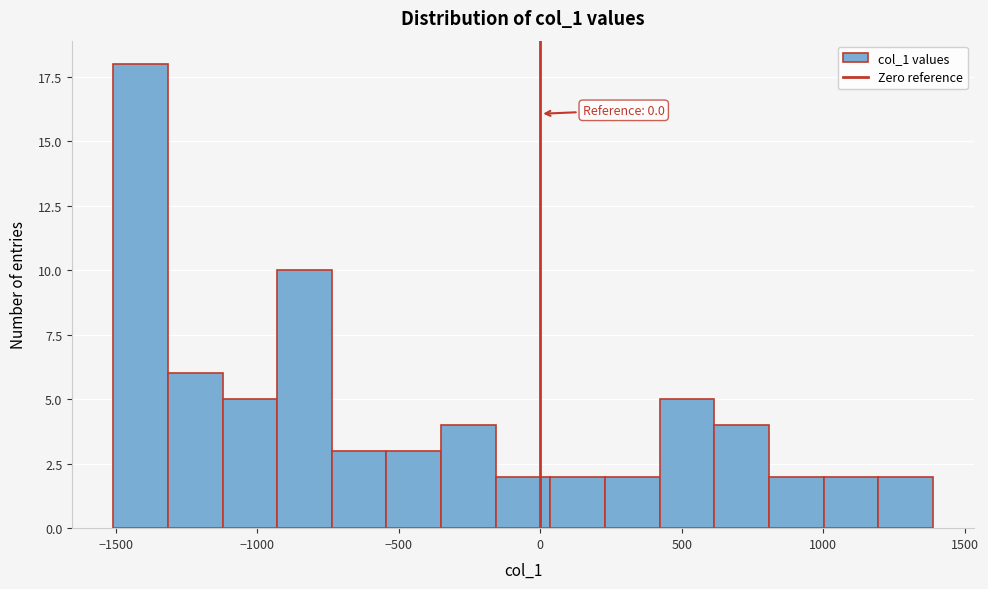

Read against the x-axis, roughly where is the centre of the tallest bar?

-1400